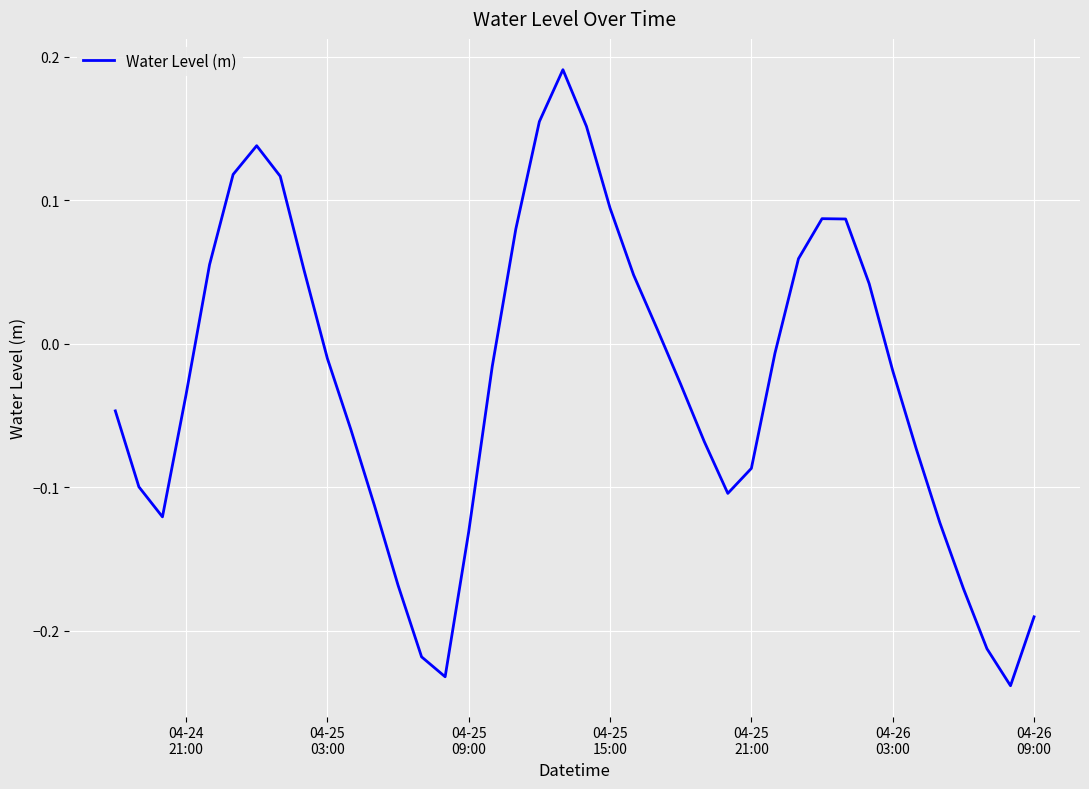

What is the difference between the maximum and minimum values?

0.4